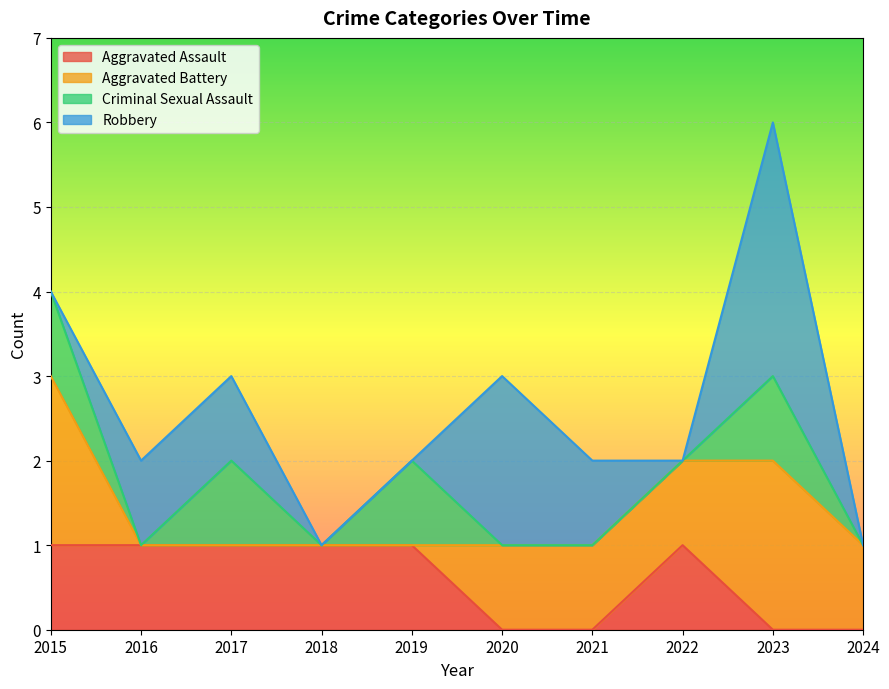

How many Criminal Sexual Assault values are between 0 and 1?

10